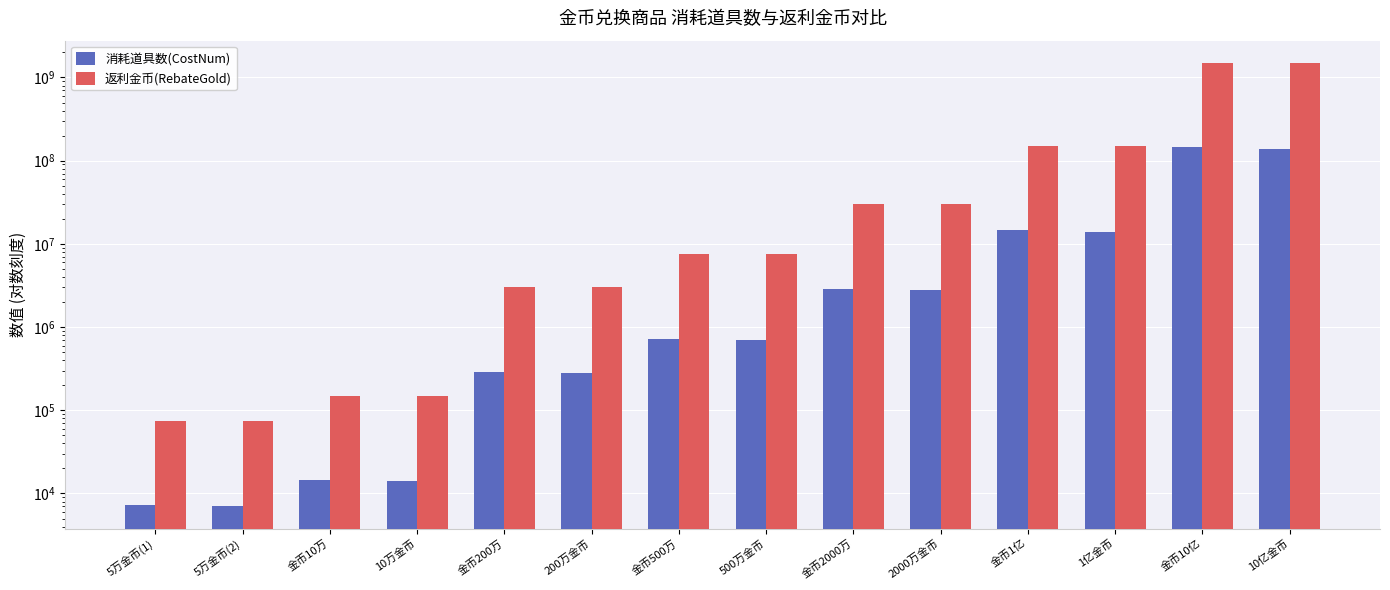

Is it true that 消耗道具数(CostNum) equals 725000 at 金币500万?

True